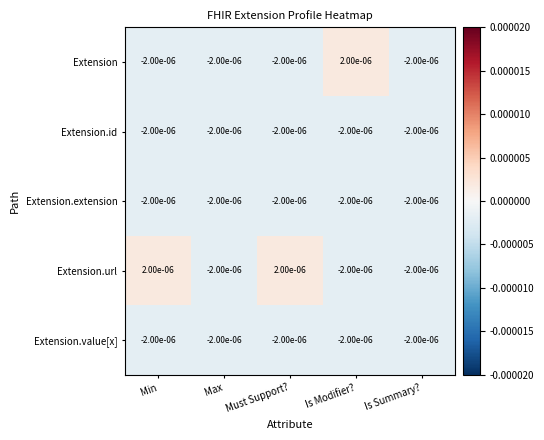

Count the number of data series in this chart.

5